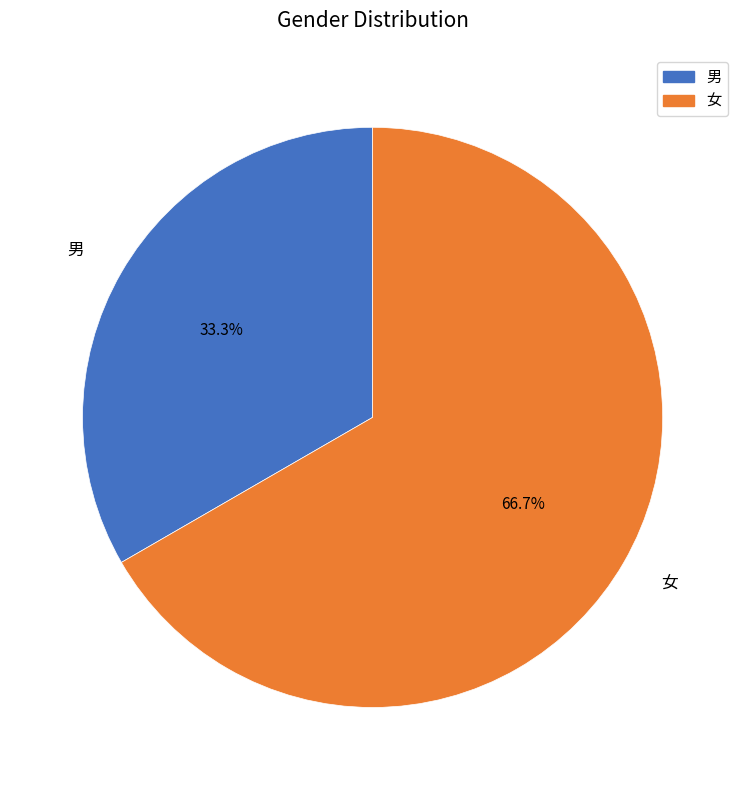

What is the ratio of the value at 女 to the value at 男?

2.0